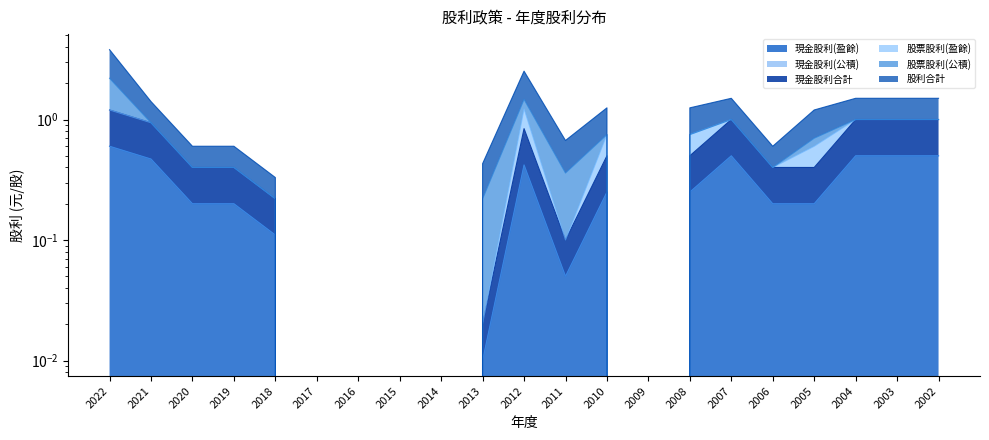

True or false: 現金股利(盈餘) and 股利合計 cross at least once.

False